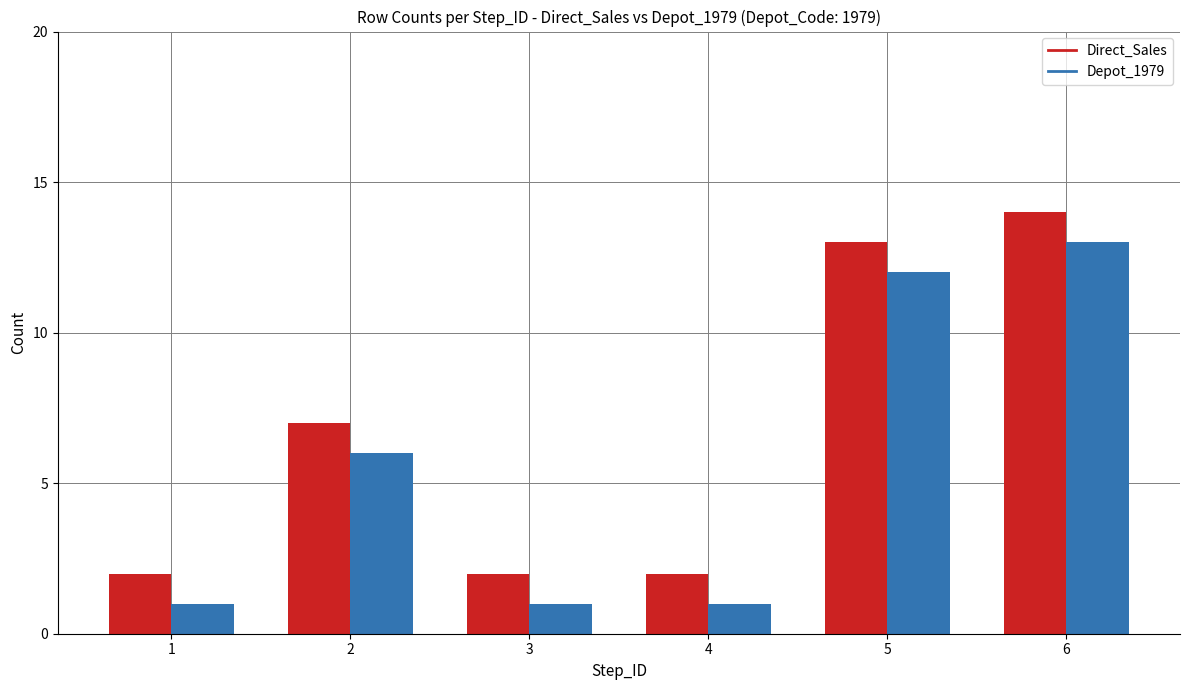

Which category has the highest value in the Depot_1979 series?

6